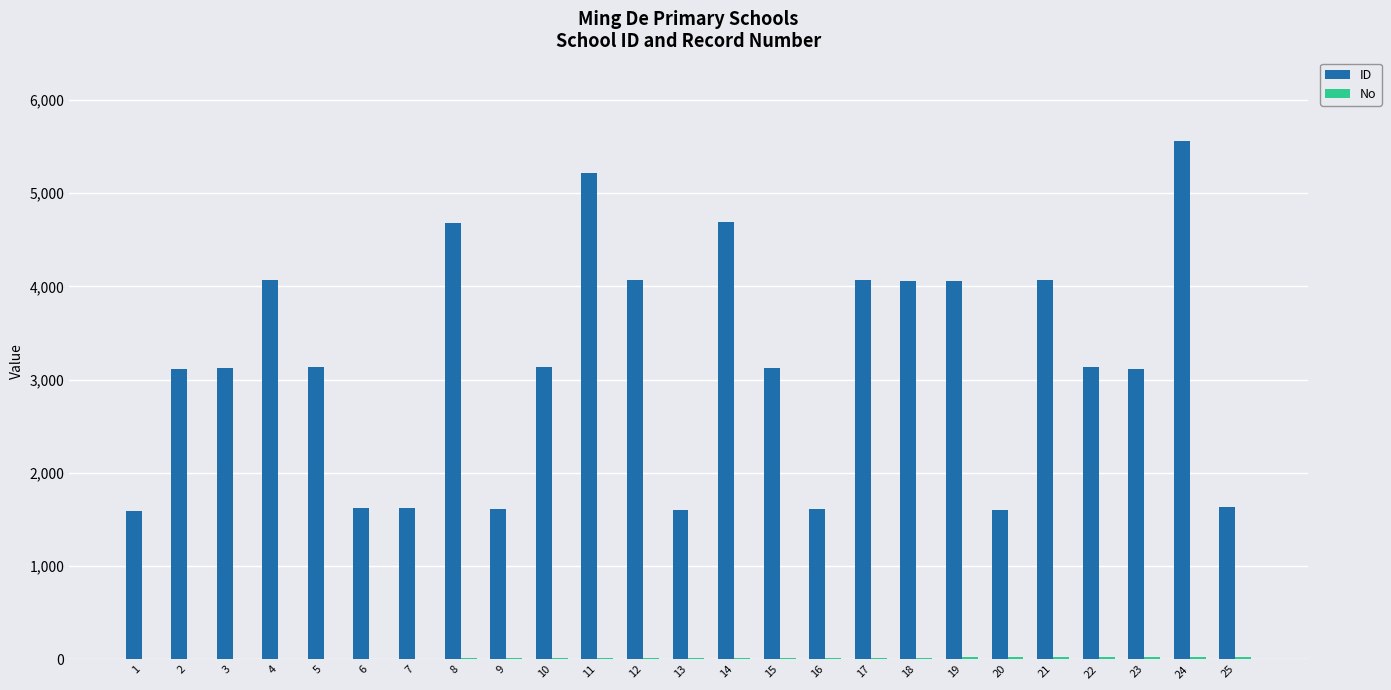

The value of ID at 12 is 4069. True or false?

True